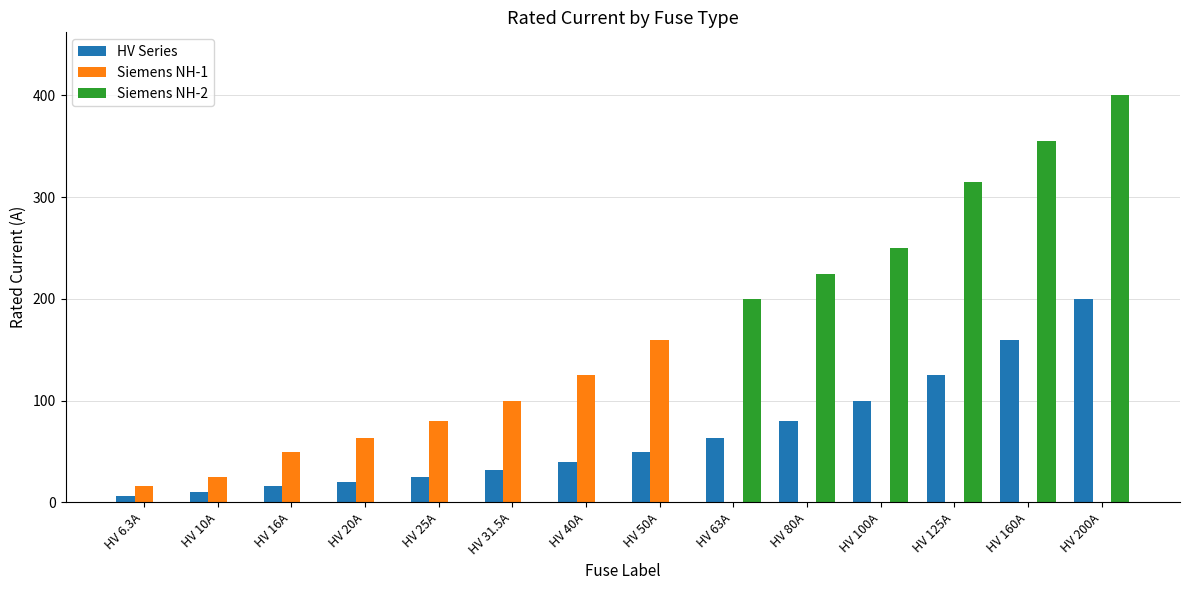

What are all the series names shown in the legend?

HV Series, Siemens NH-1, Siemens NH-2